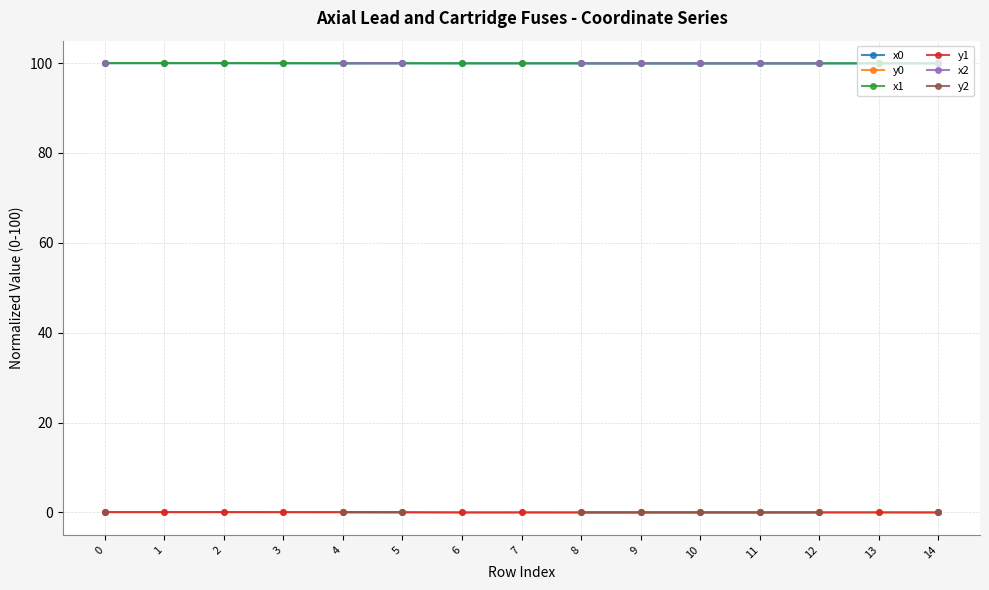

True or false: x1 and y1 cross at least once.

False